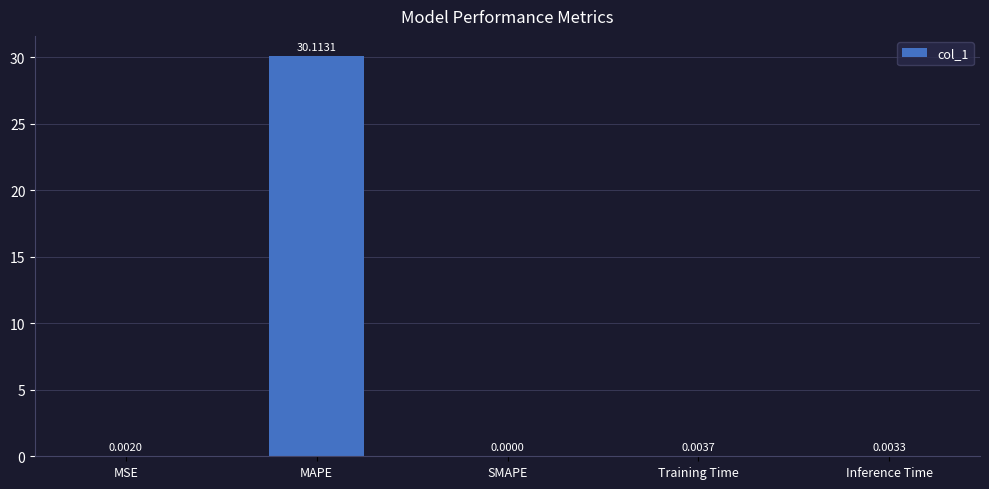

Which has a higher value, MSE or SMAPE?

MSE